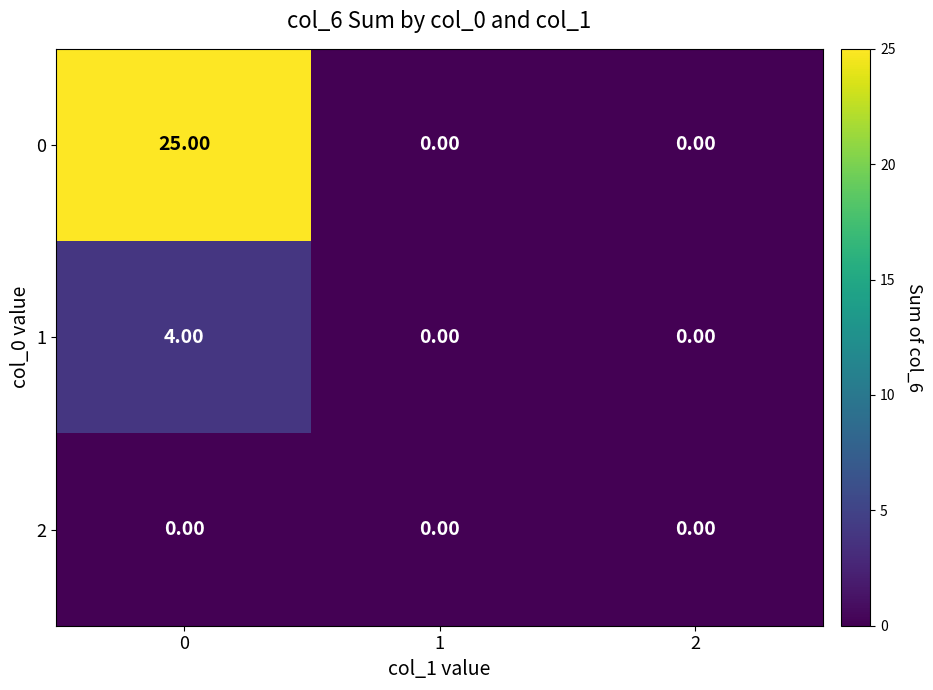

What is the total value across all series at 0?

29